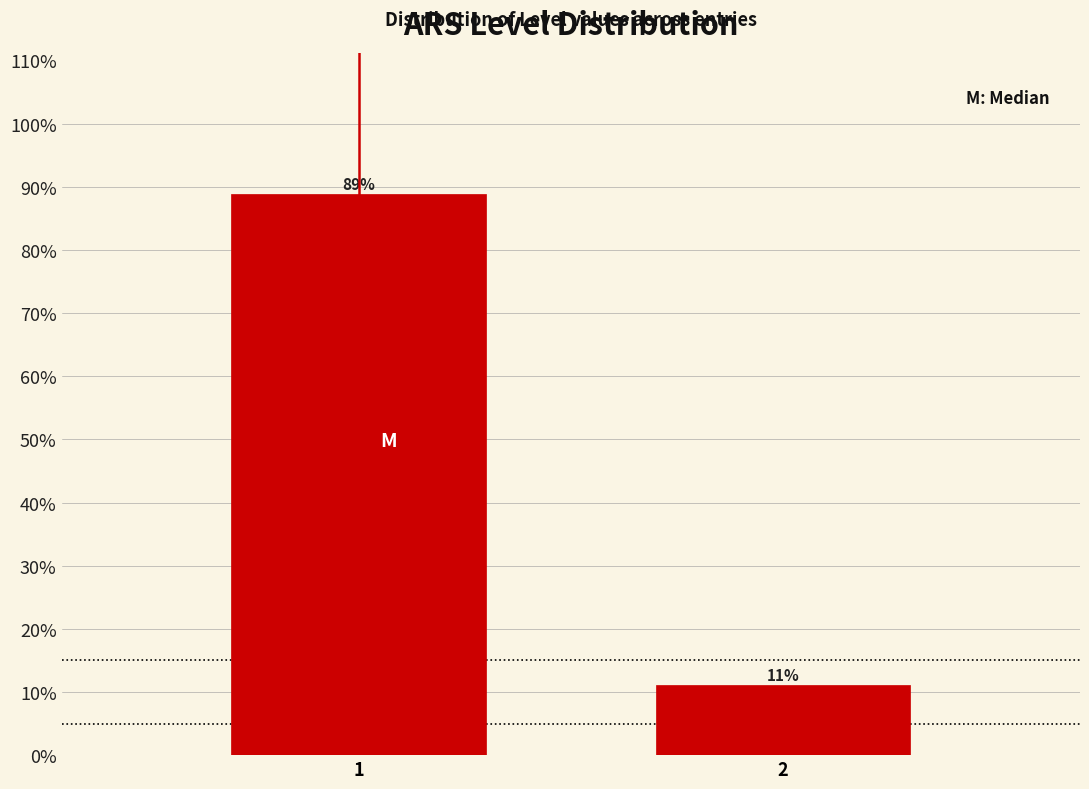

What is the sum of all values?

100.0